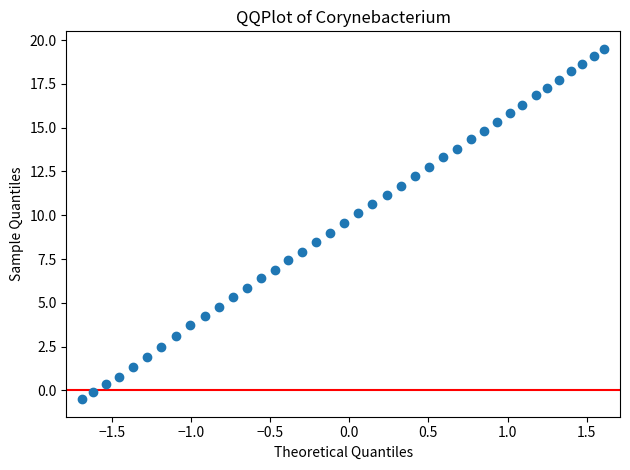

What is the range of X values (max minus min)?

3.3